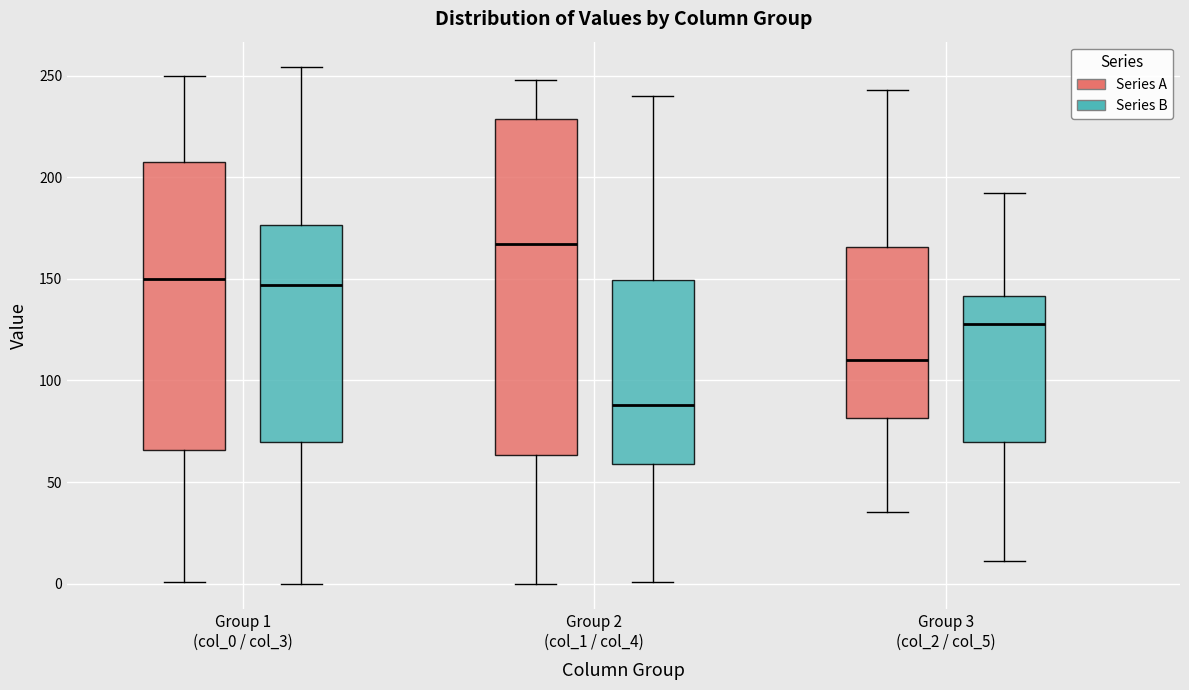

Which box's median line is the lowest?

Group 2 (col_1 / col_4) (Series B)